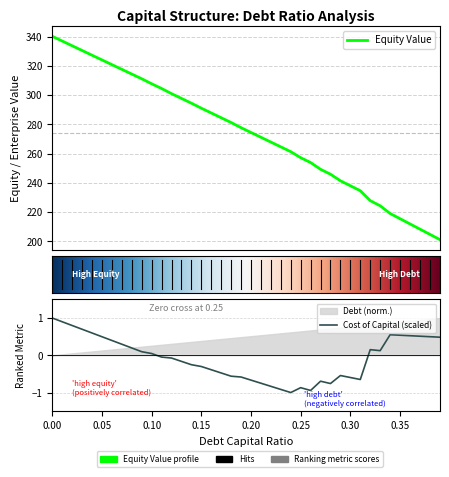

How many values in the cost_capital series are below 0?

21